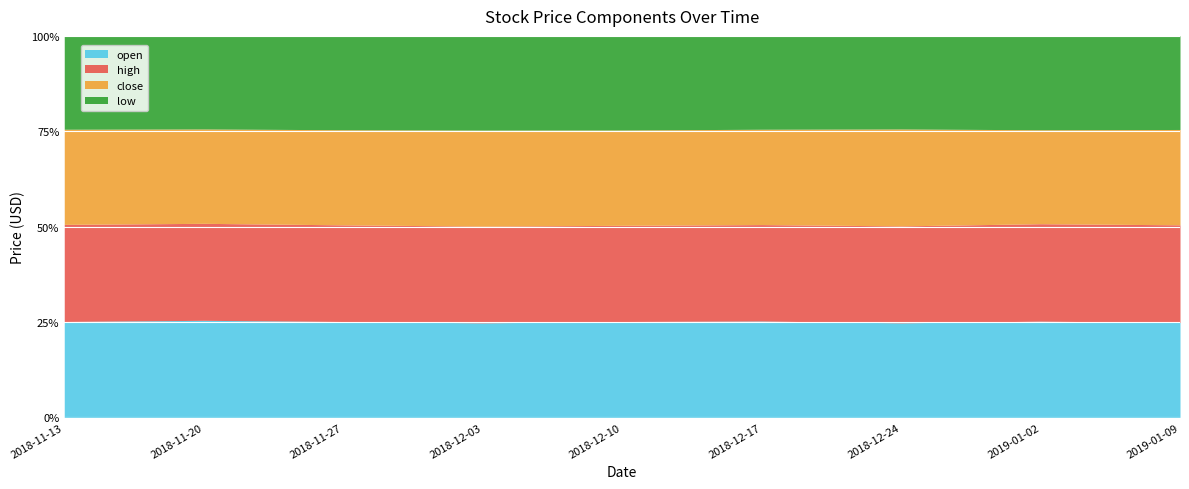

What is the average value of the close series?

18.1